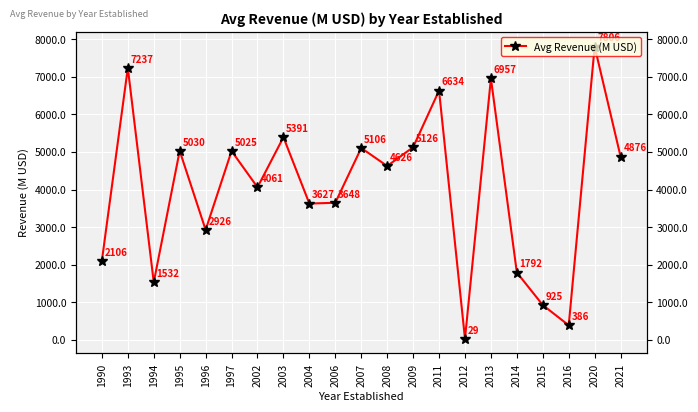

List the labels in order of value, smallest first.

2012, 2016, 2015, 1994, 2014, 1990, 1996, 2004, 2006, 2002, 2008, 2021, 1997, 1995, 2007, 2009, 2003, 2011, 2013, 1993, 2020